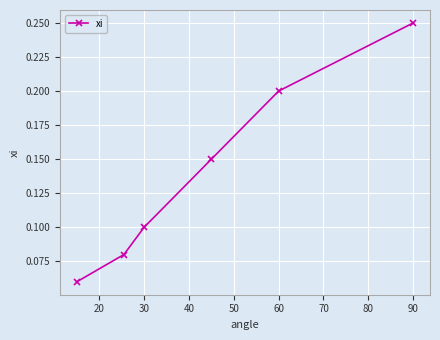

Count the values in the range 0 to 1.

6